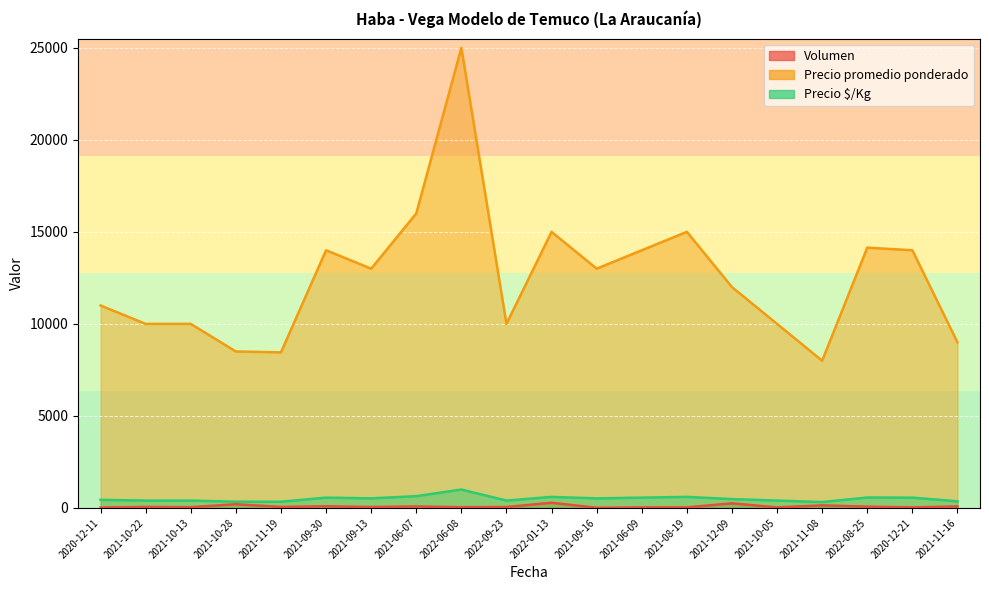

At which category is the sum across all series the highest?

2022-06-08